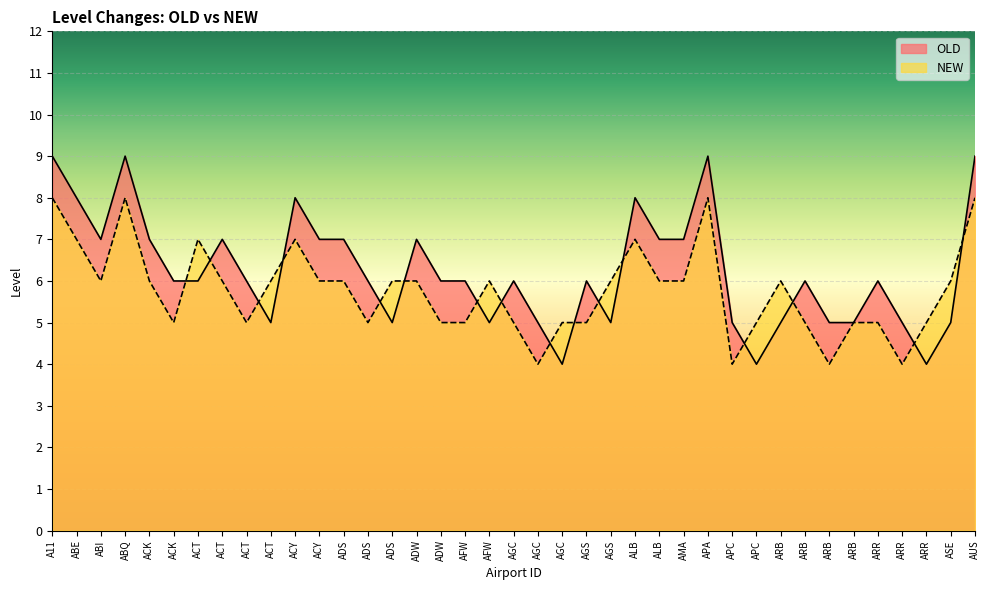

At how many categories does at least one series exceed 5?

31